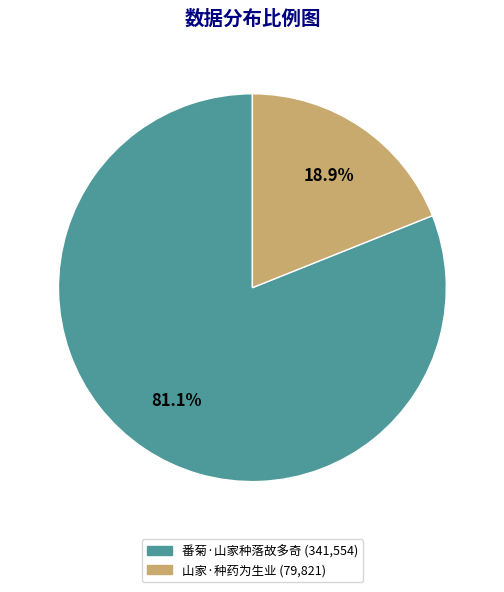

How many segments does this pie chart have?

2